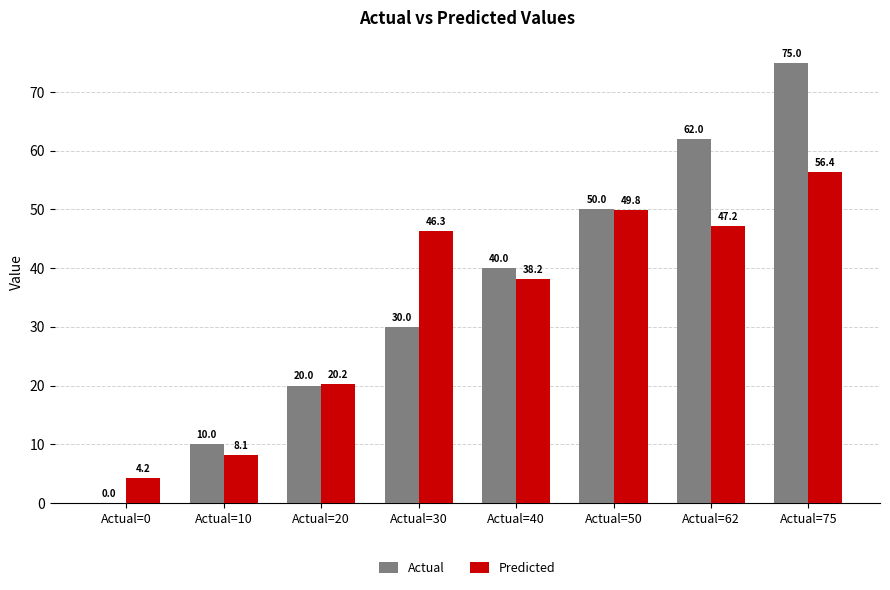

What are all the series names shown in the legend?

Actual, Predicted